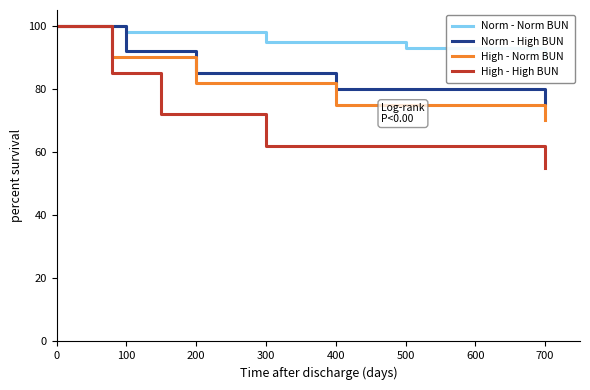

The Norm - High BUN series shows 45 at 0. True or false?

False